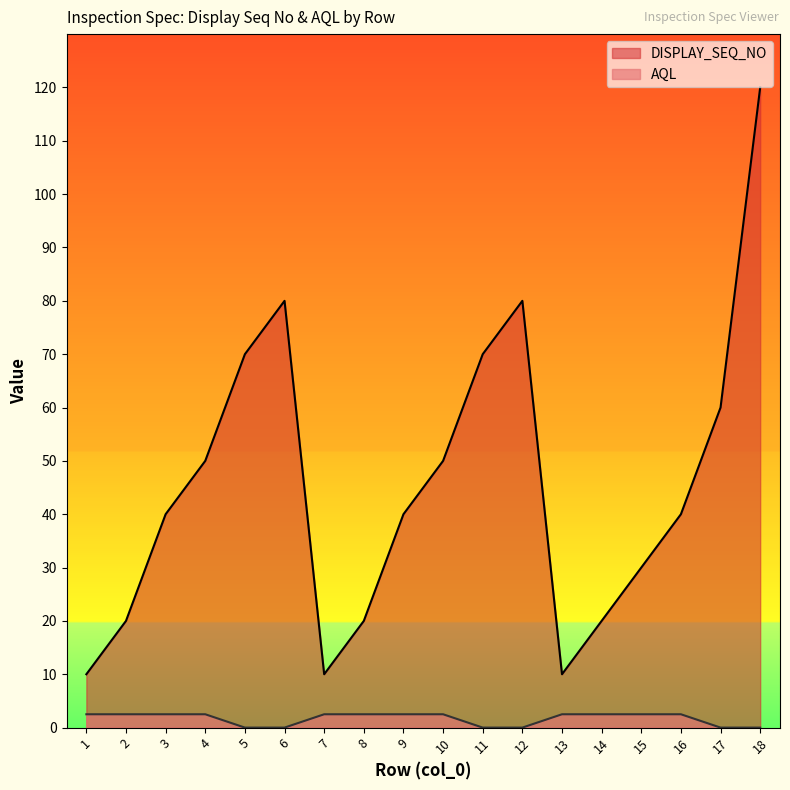

What is the difference between the maximum and minimum values in the AQL series?

2.5